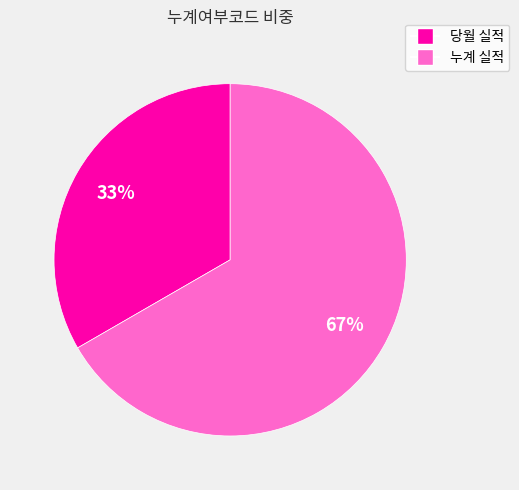

What percentage is the 당월 실적 slice, to the nearest percent?

33%